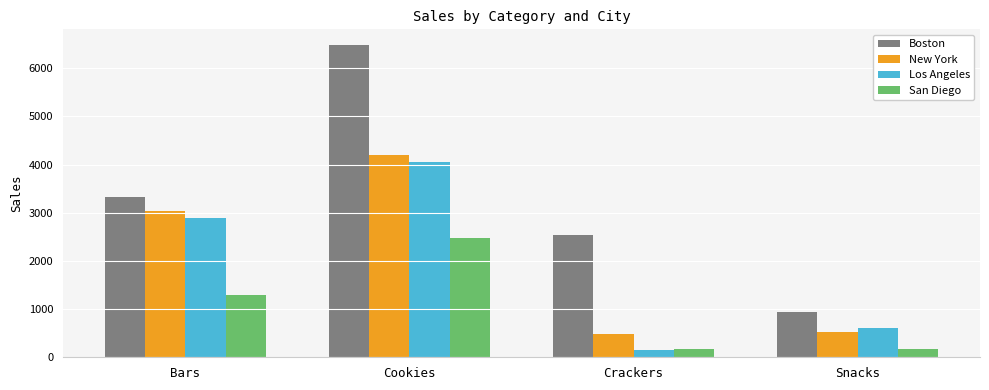

How many values in the Boston series are below 3319?

2